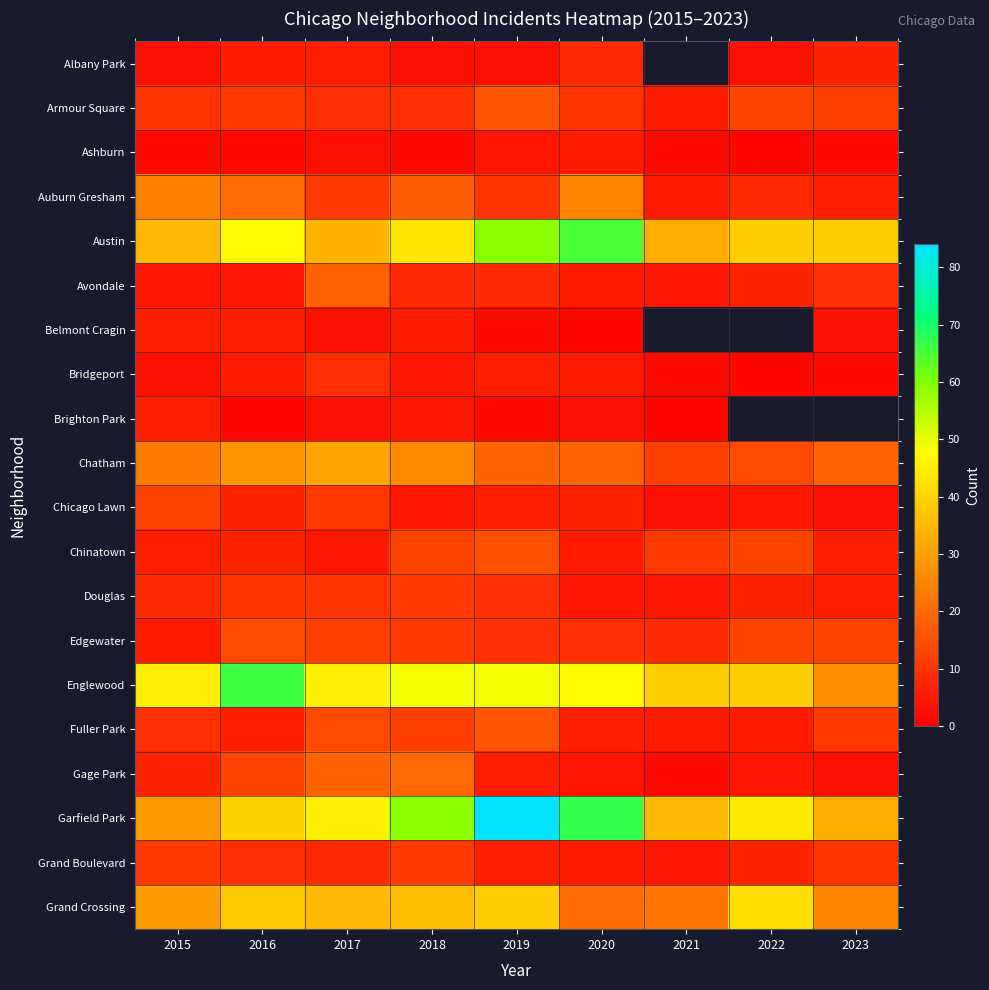

At which label does Auburn Gresham first exceed 11?

2015